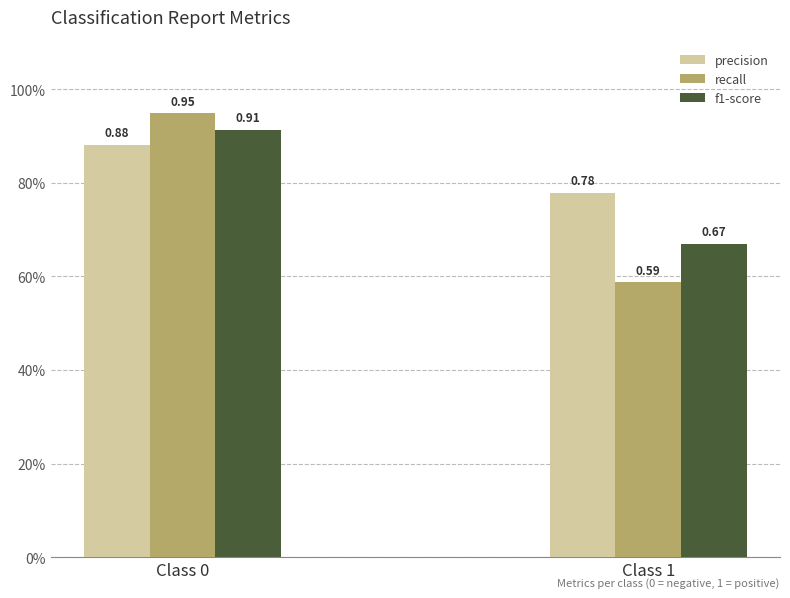

Which category has the highest value in the recall series?

Class 0